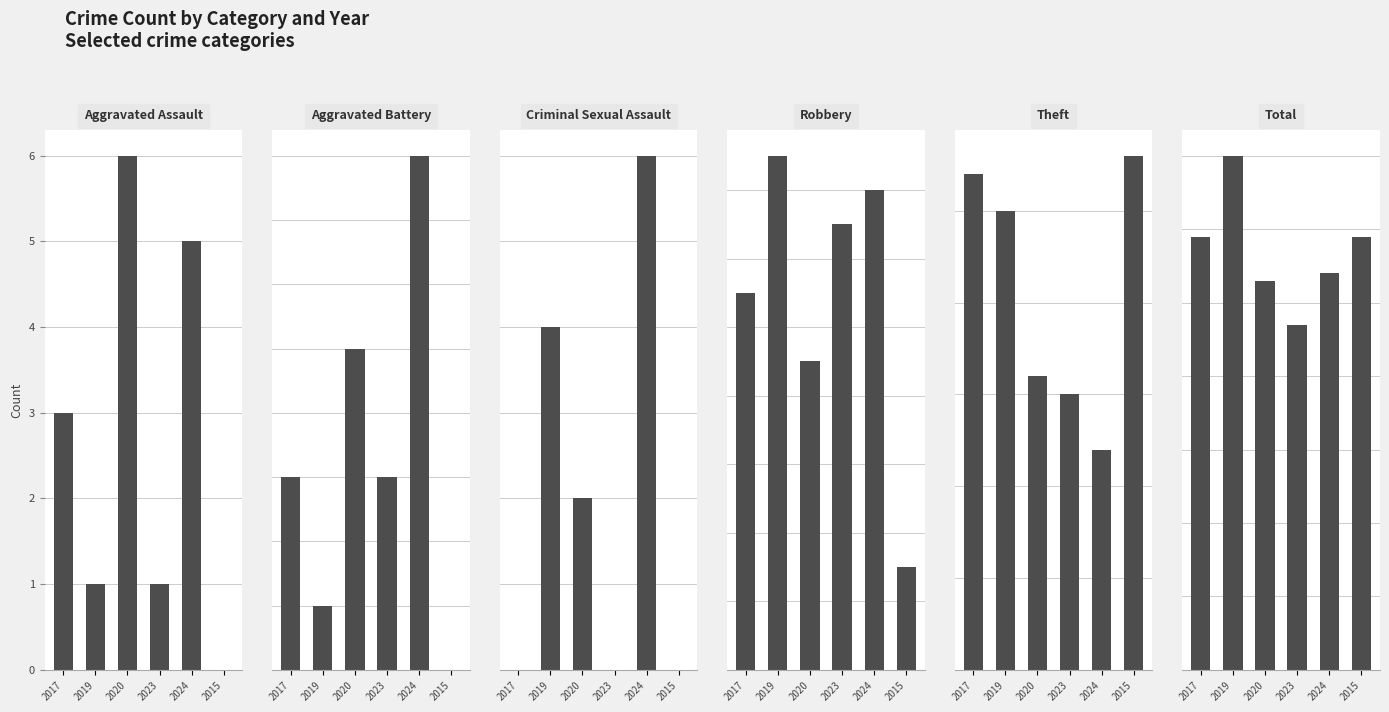

Which series has the largest range (max minus min)?

Theft